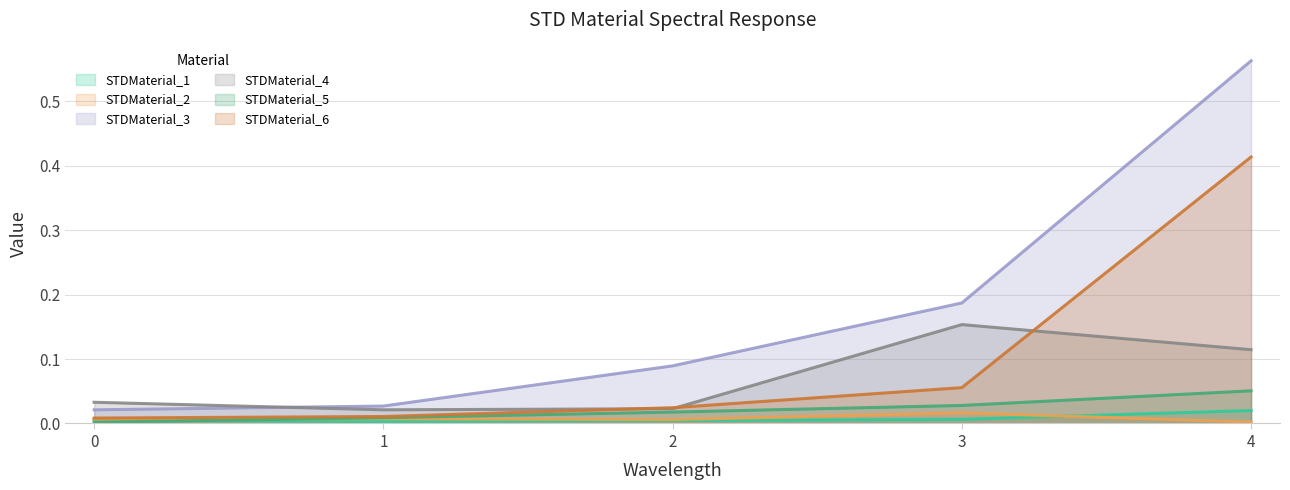

What is the spread (max minus min) of values at 4?

0.6